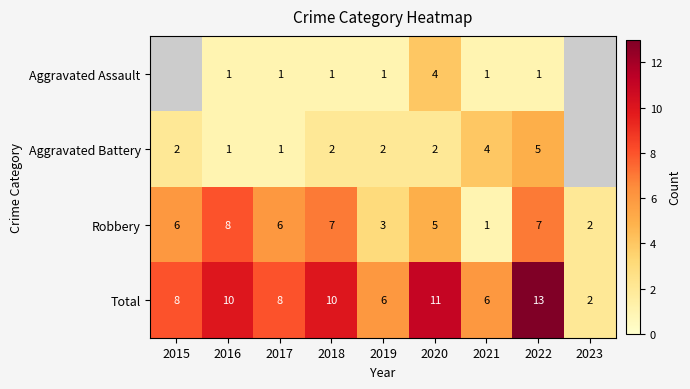

What is the spread (max minus min) of values at 2016?

9